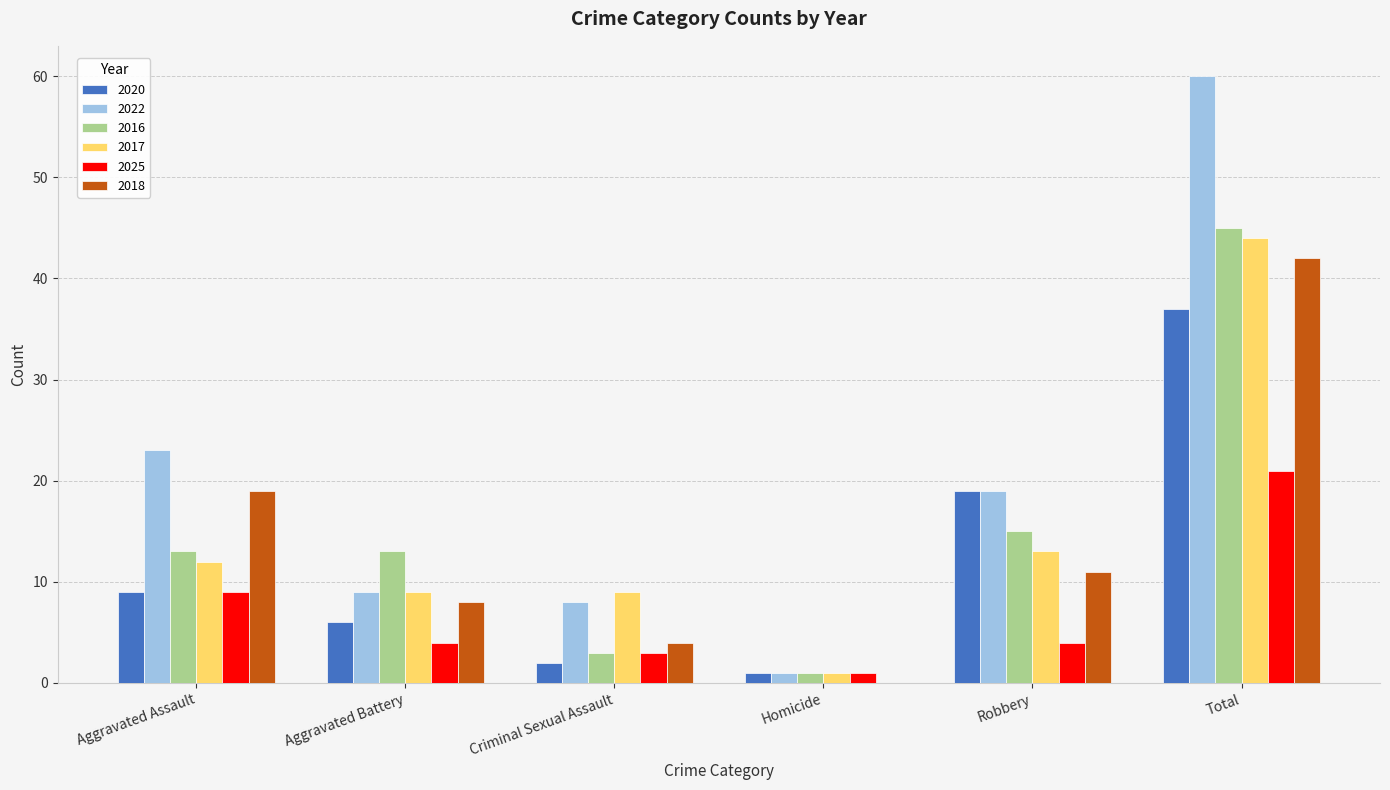

True or false: 2017 has a value of 13 at Robbery.

True